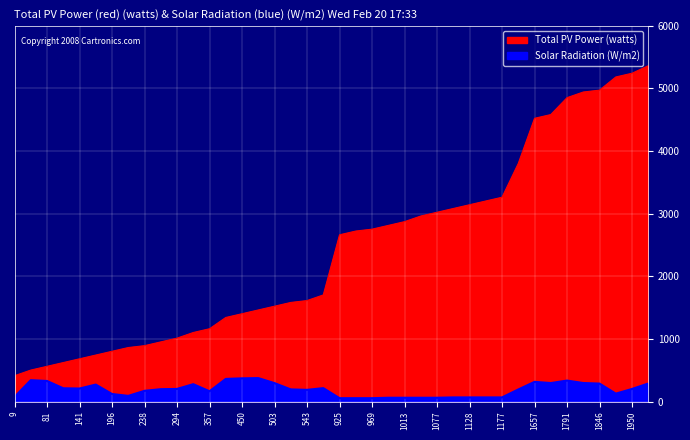

Rank the series at 1657 from highest to lowest value.

time, min